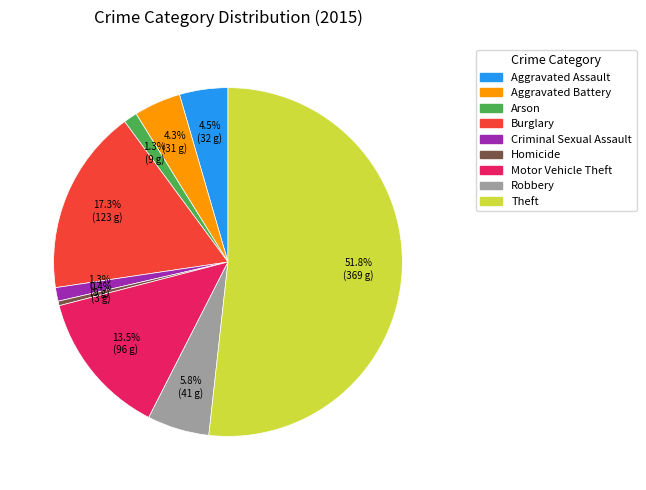

Which category has the smallest portion of the pie?

Homicide